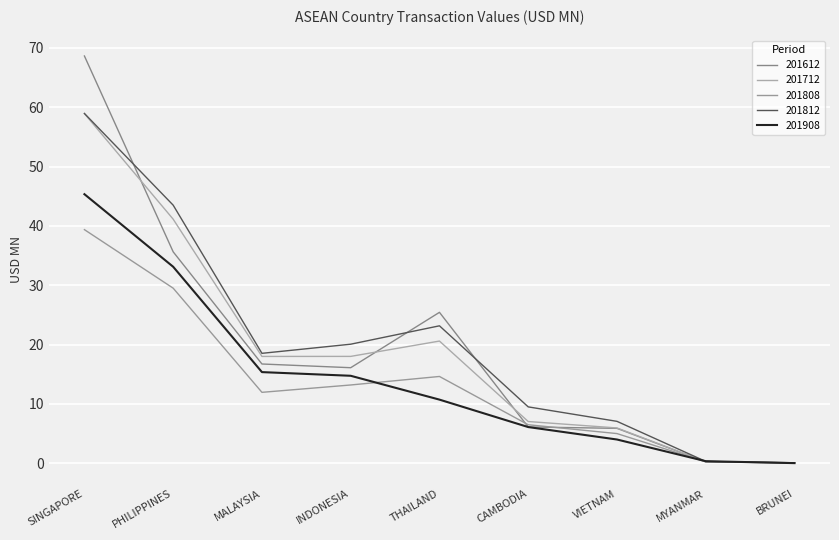

Is it true that 201808 equals 13.2 at INDONESIA?

True